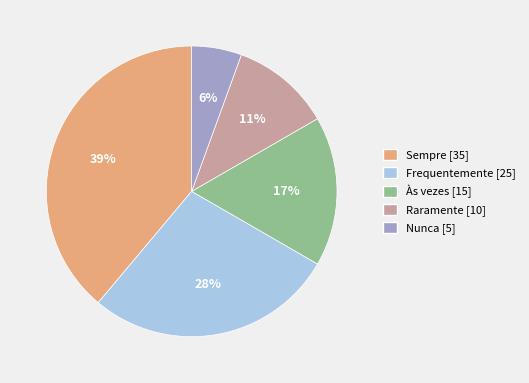

Approximately how many times larger is the value at Nunca compared to Frequentemente?

0.2